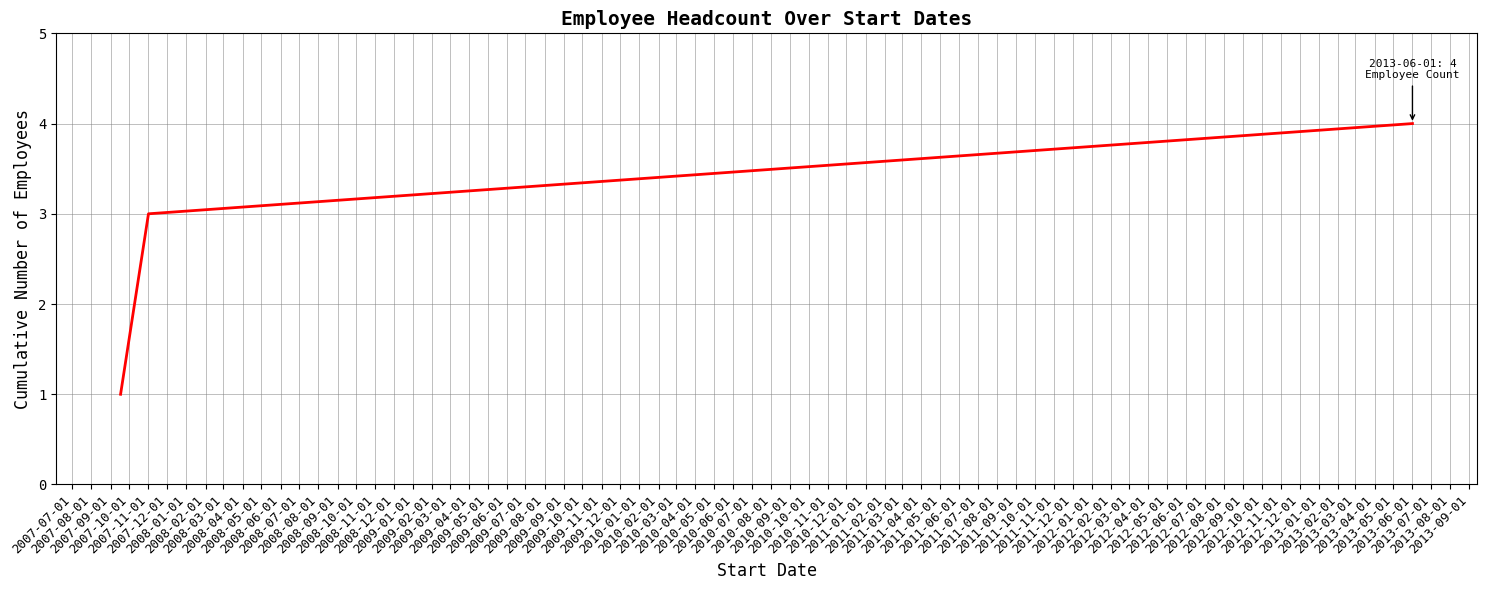

What is the maximum value shown in the chart?

4